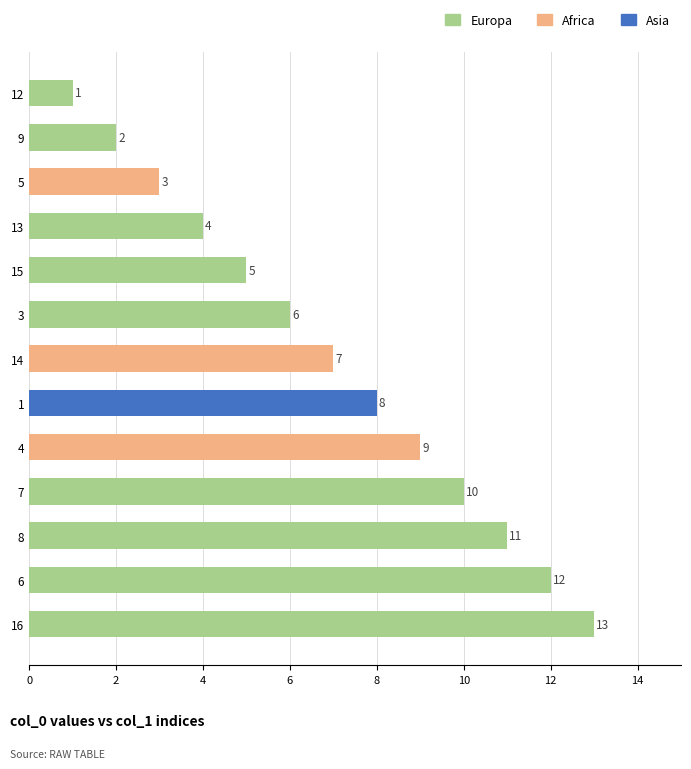

The value at 14 is 7. True or false?

True